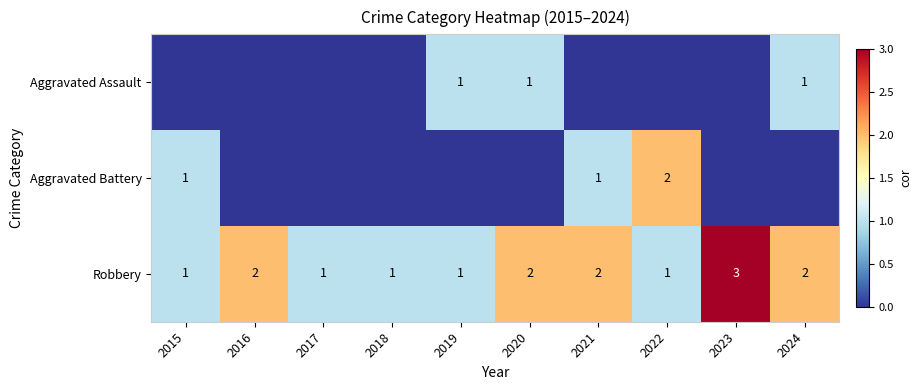

Is the value of Aggravated Battery at 2022 greater than the value of Aggravated Assault at 2024?

Yes